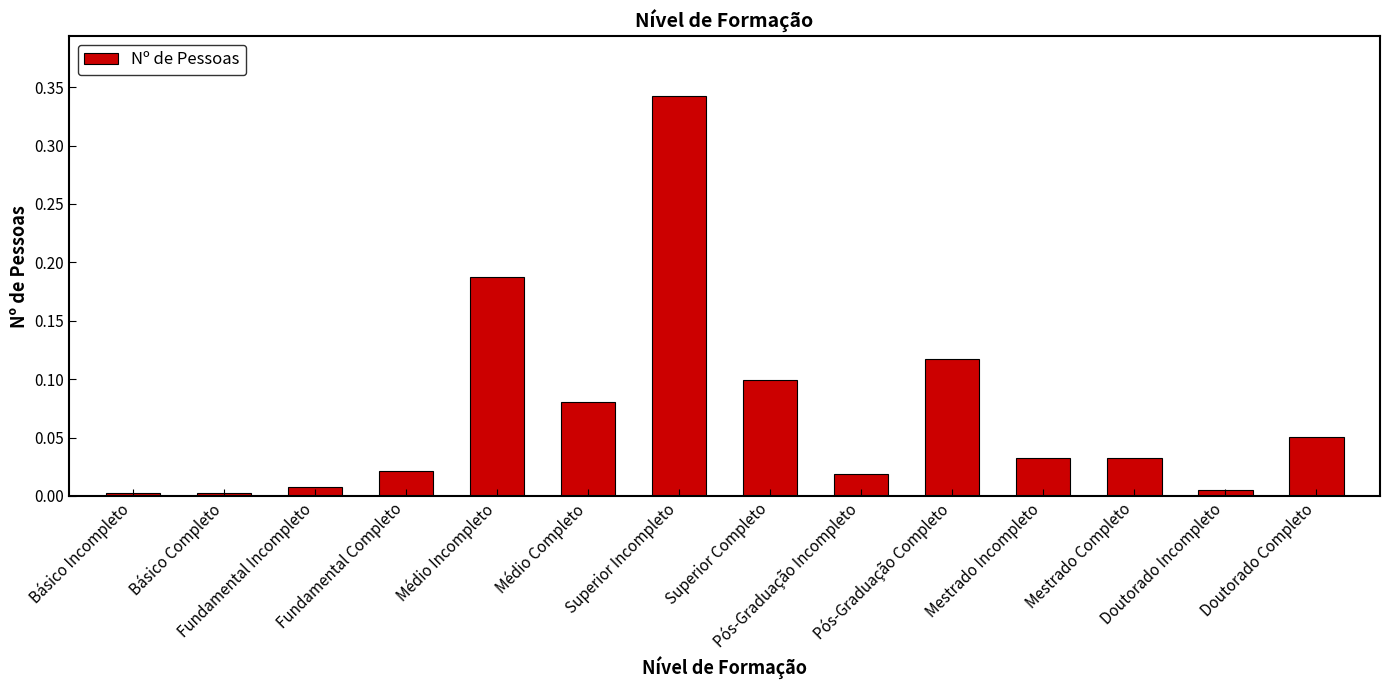

What is the change in value from Básico Completo to Superior Completo?

+0.1